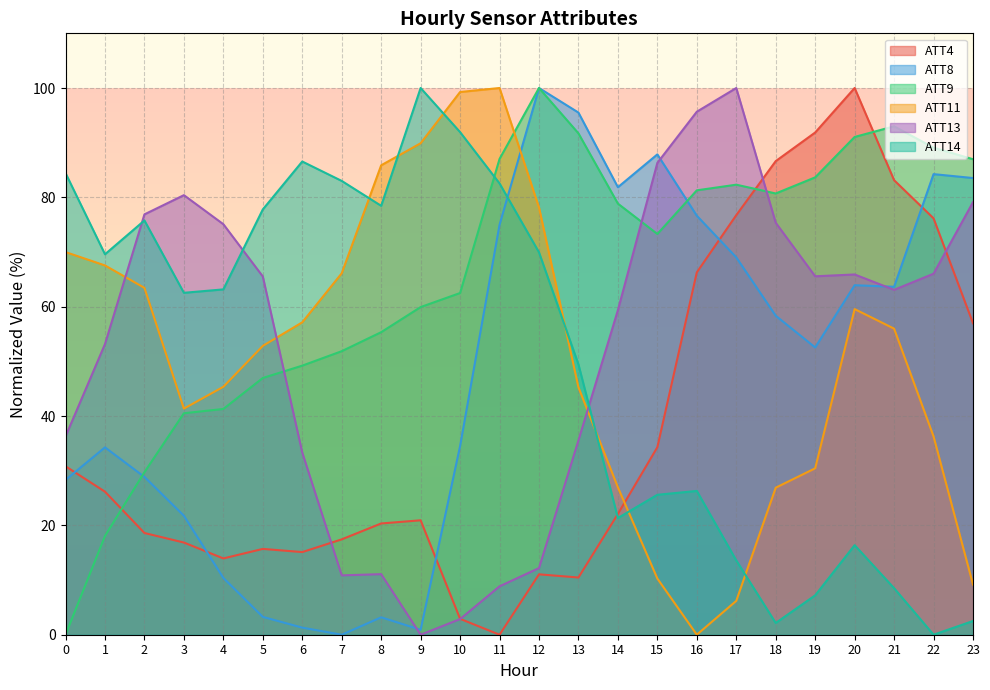

What is the total value across all series at 19?

331.3